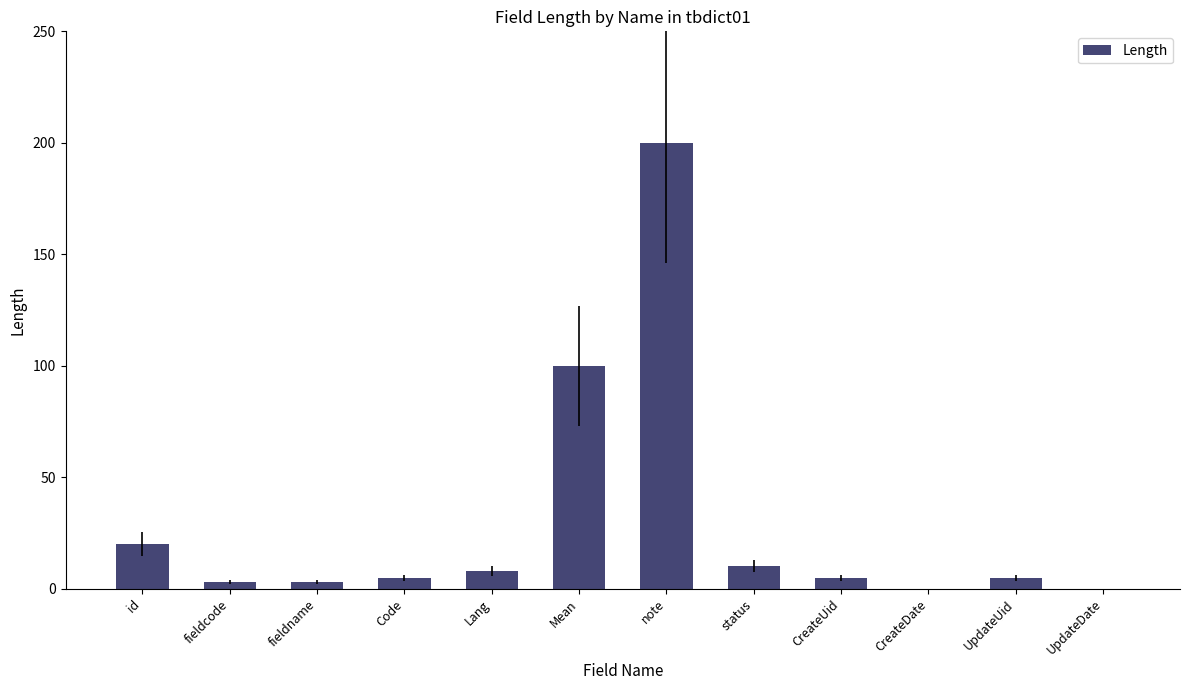

True or false: the data shows 5 at CreateUid.

True